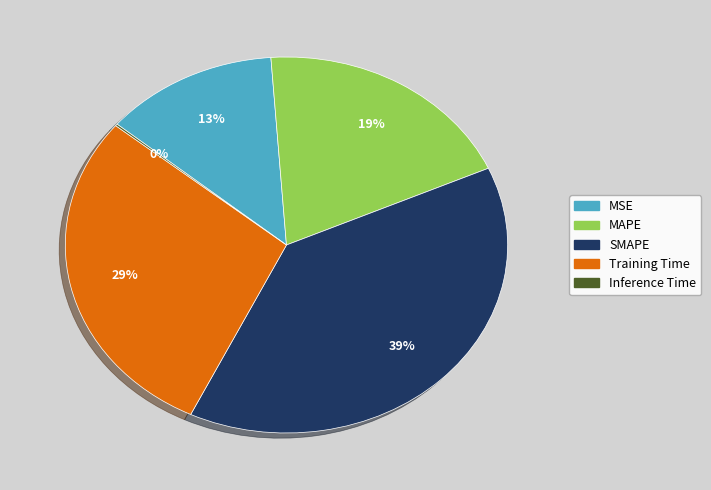

Is the sum of MAPE and MSE greater than half?

No